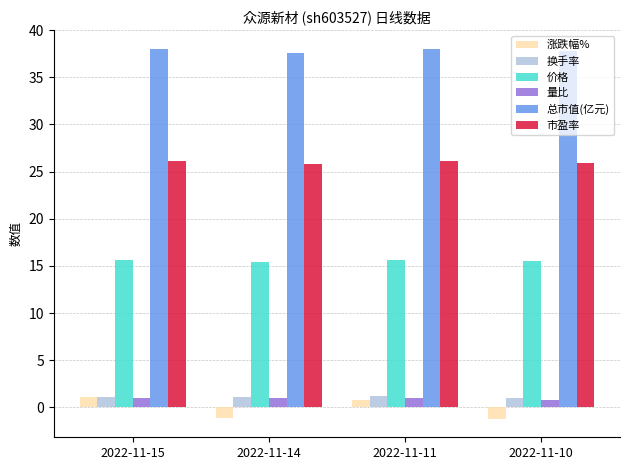

What is the average value of the 价格 series?

15.5